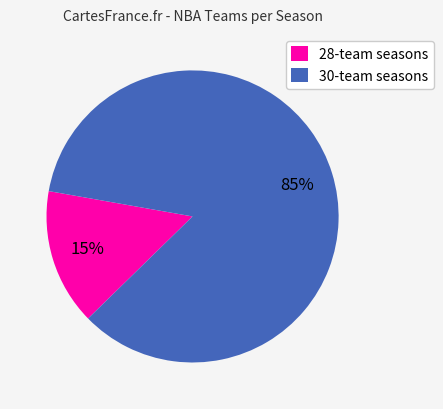

What is the majority slice?

30-team seasons